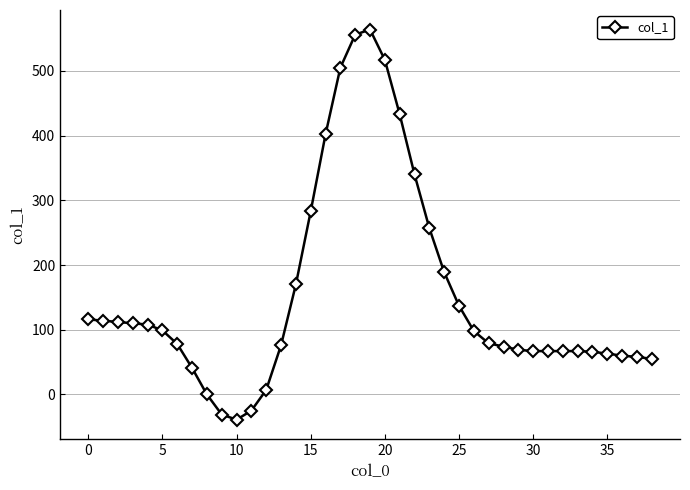

What is the value of the 19th point from the left?

556